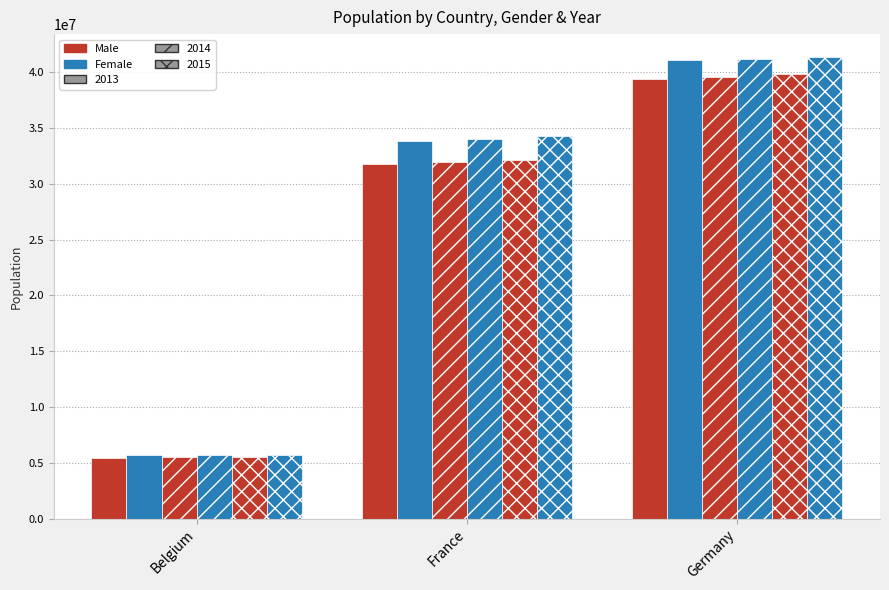

Which category has the lowest value across all series?

Belgium